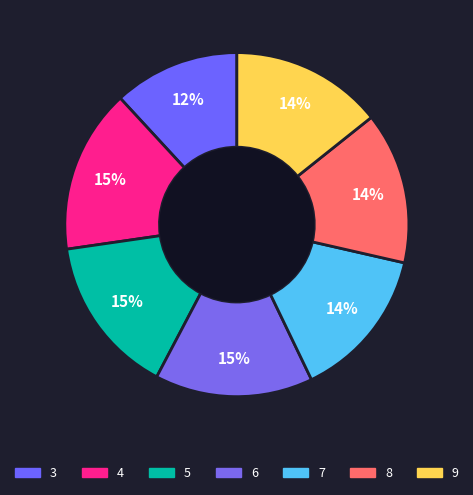

Approximately how many times larger is the value at 6 compared to 7?

1.0